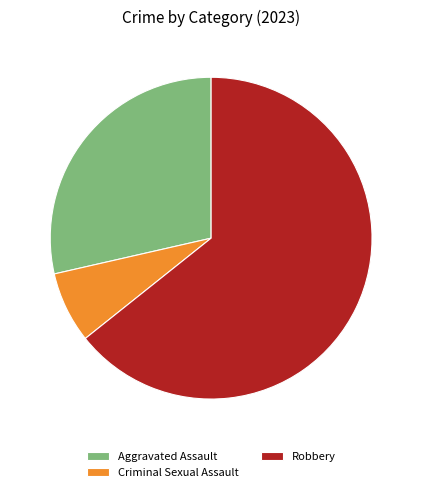

Is Aggravated Assault the majority of the pie?

No